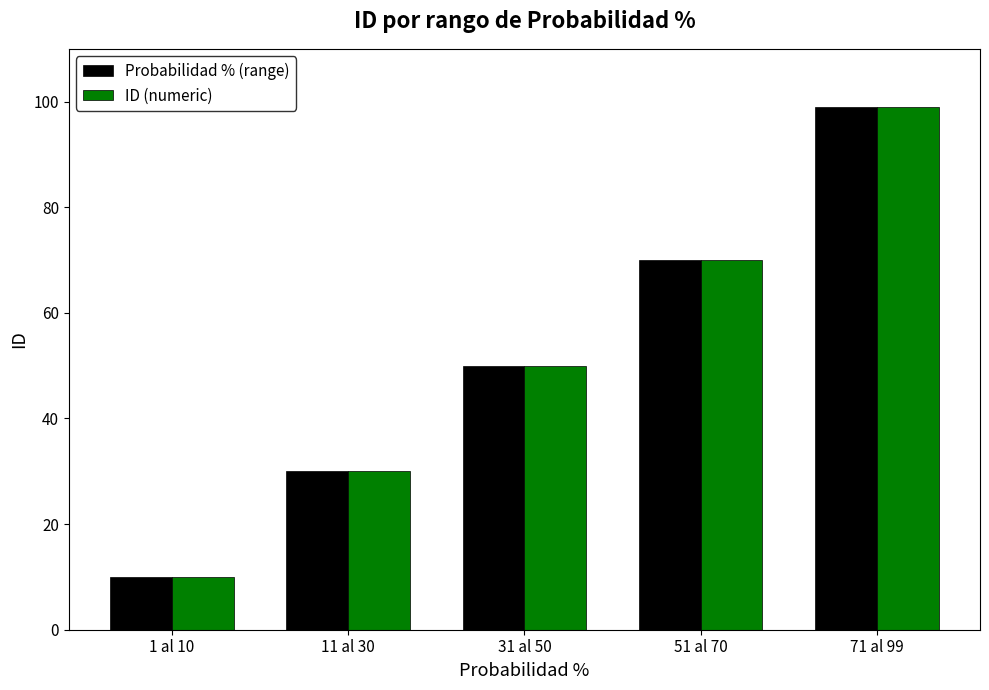

Rank the categories by Probabilidad % (range) value from lowest to highest.

1 al 10, 11 al 30, 31 al 50, 51 al 70, 71 al 99